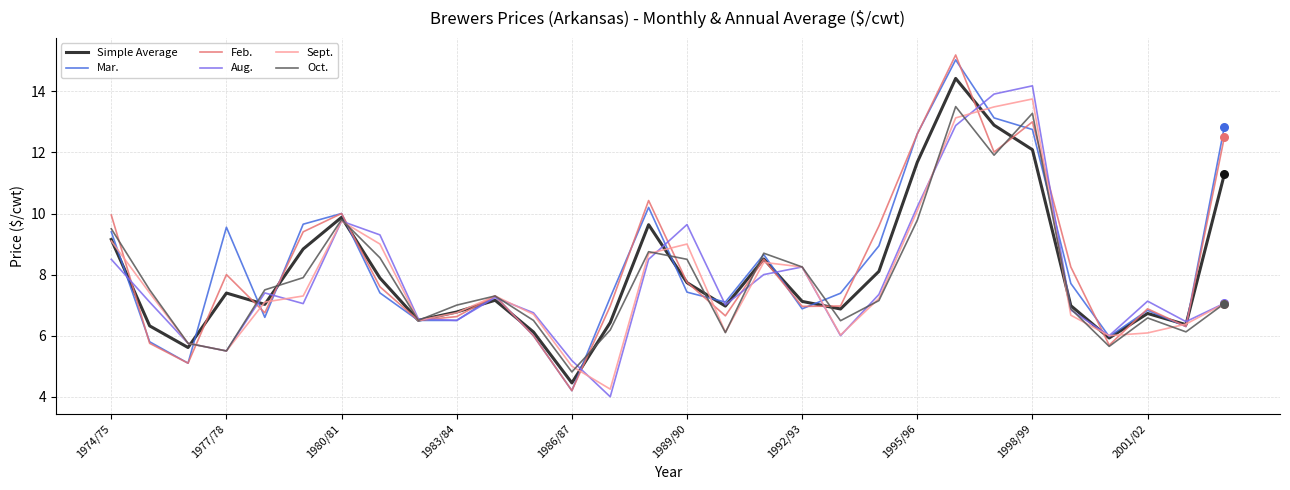

What are all the series names shown in the legend?

Simple Average, Mar., Feb., Aug., Sept., Oct.